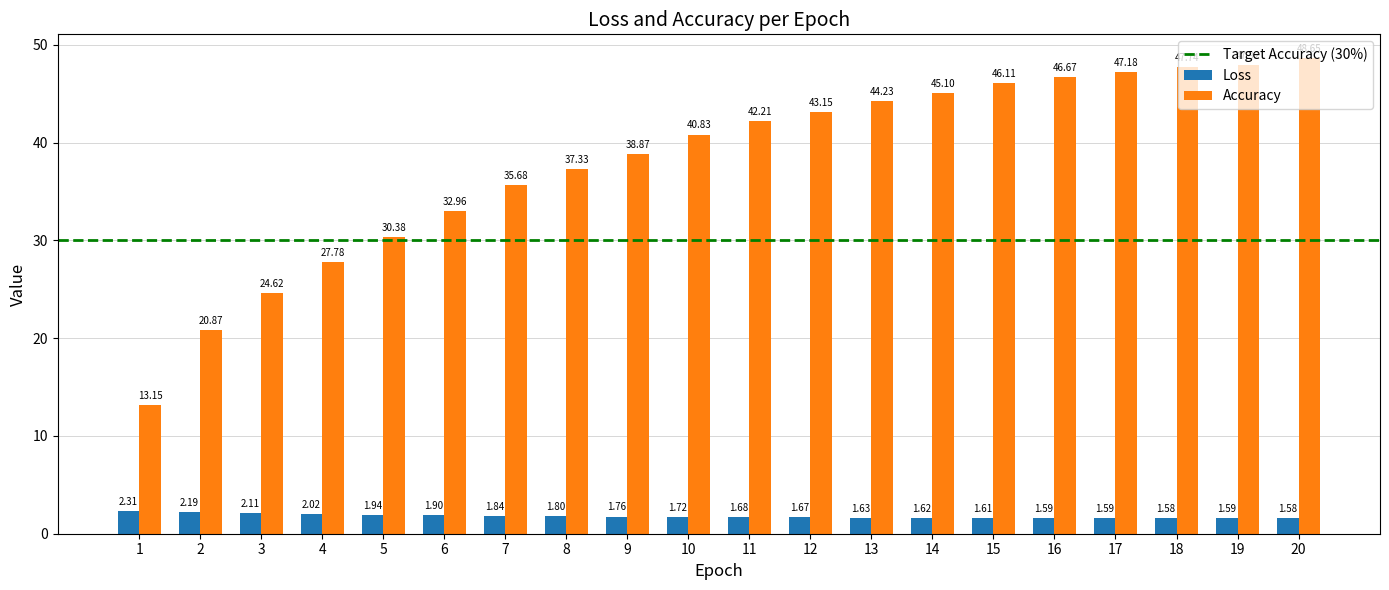

Are the bars grouped side by side (vs. stacked)?

Yes